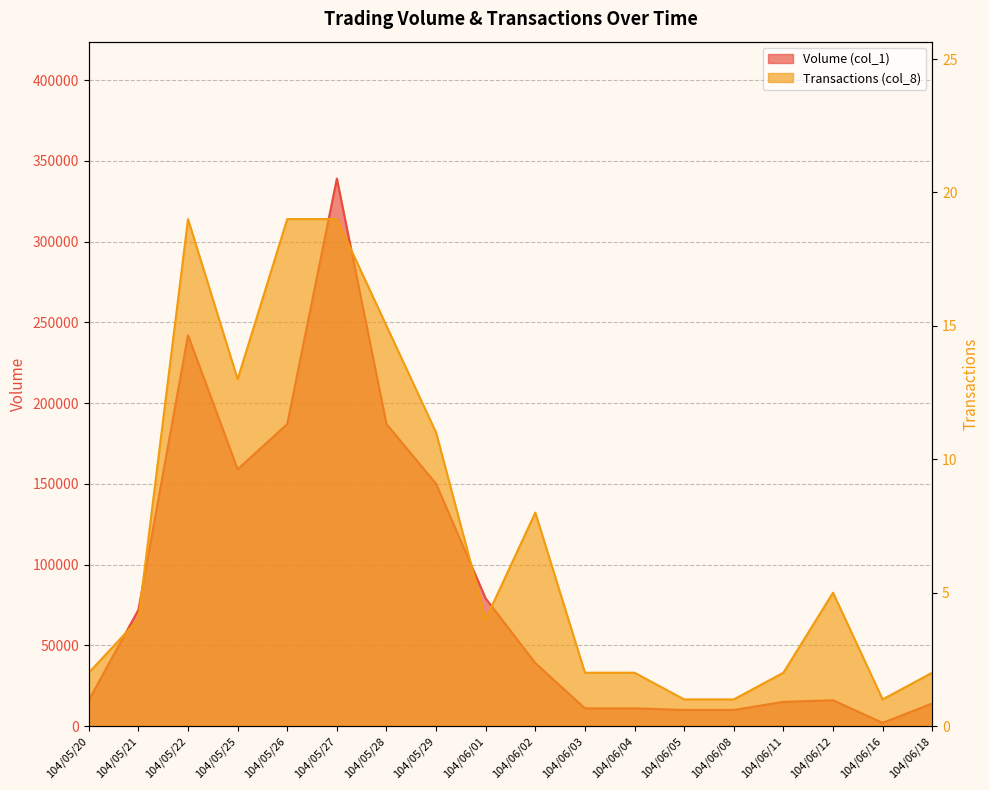

True or false: Volume (col_1) and Transactions (col_8) intersect in this chart.

False